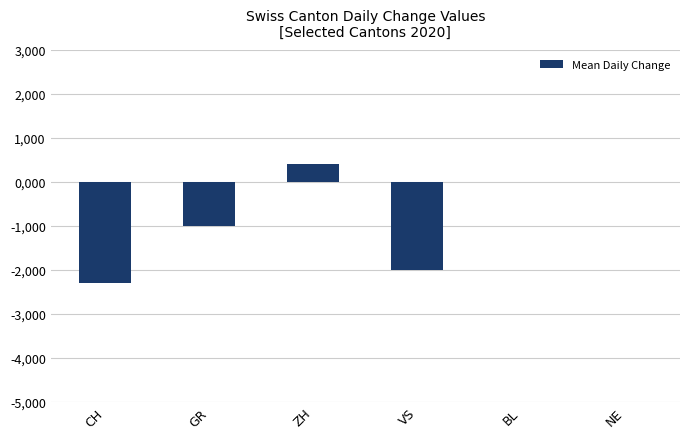

At which label is the value closest to 0?

BL